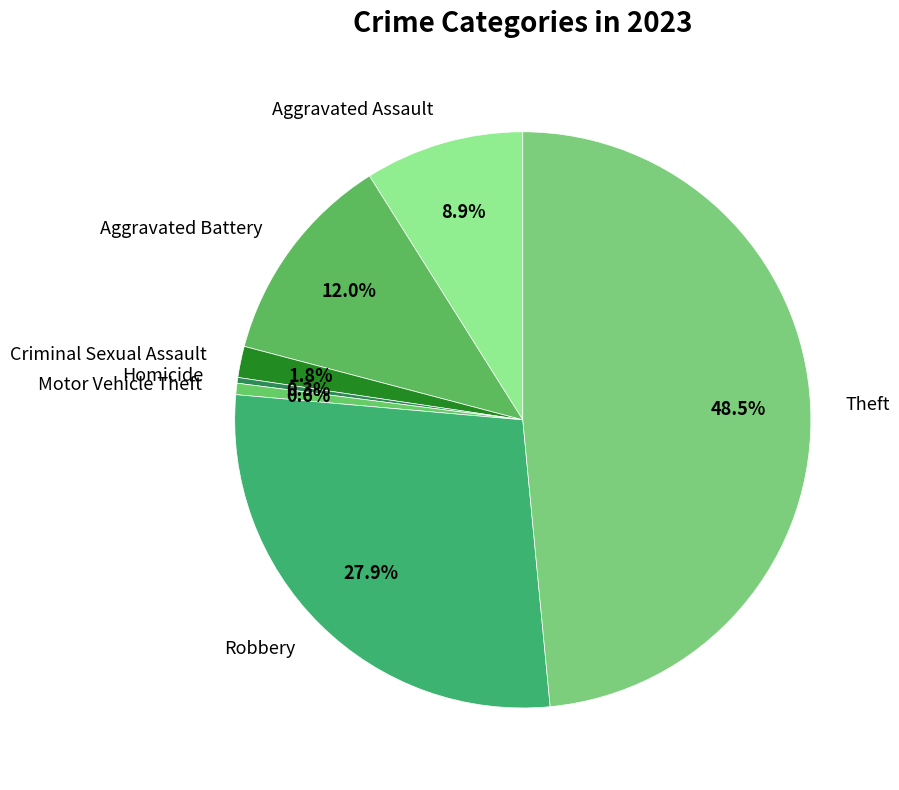

Does Criminal Sexual Assault account for over 50% of the chart?

No